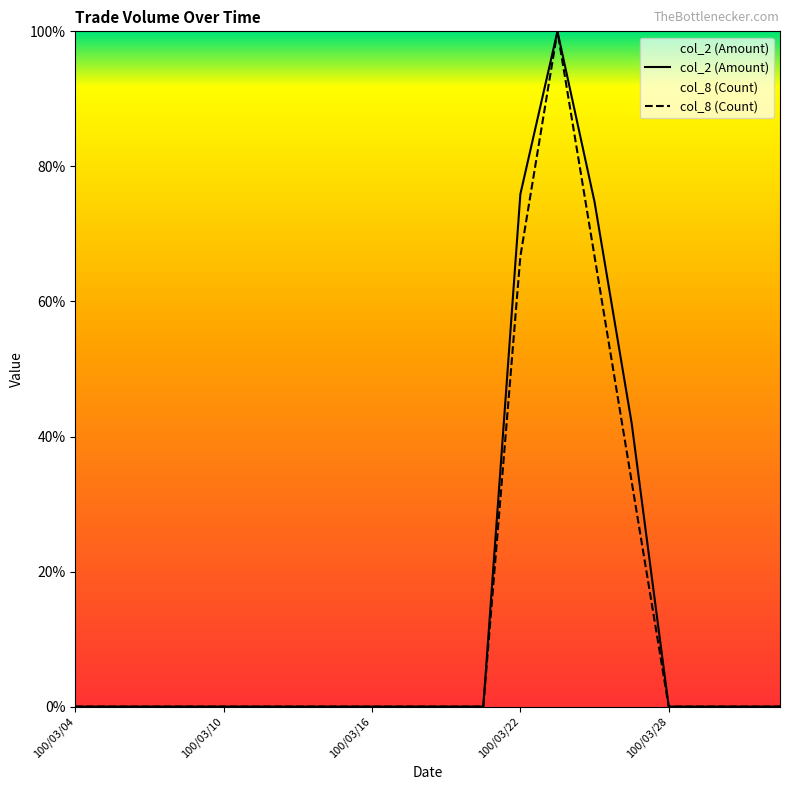

How many distinct data groups are displayed?

2